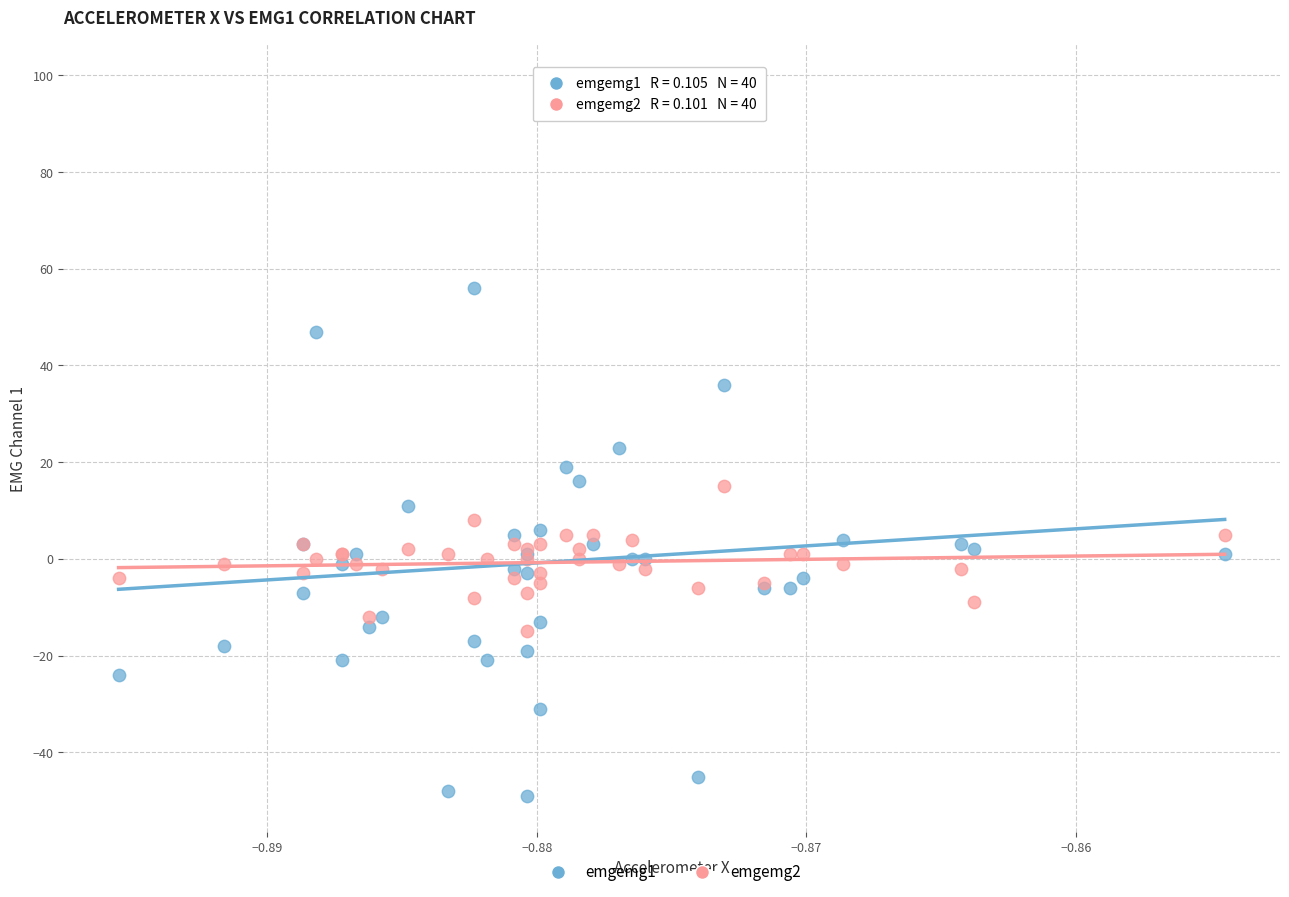

Which series contains the lowest Y value?

emgemg1